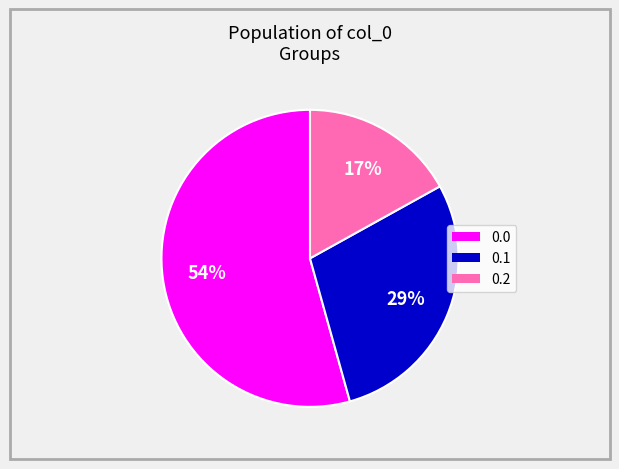

To the nearest percent, what portion does 0.1 represent?

29%